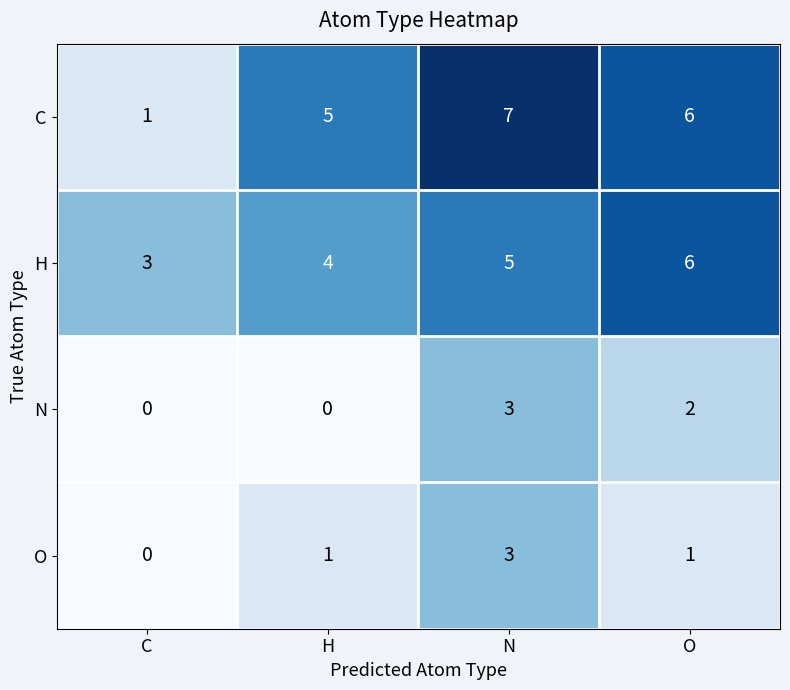

What is the total value across all series at N?

18